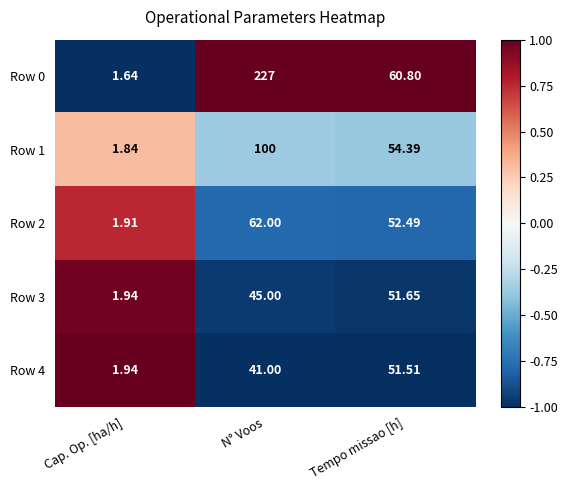

Rank the categories by Row 3 value from lowest to highest.

Cap. Op. [ha/h], N° Voos, Tempo missao [h]